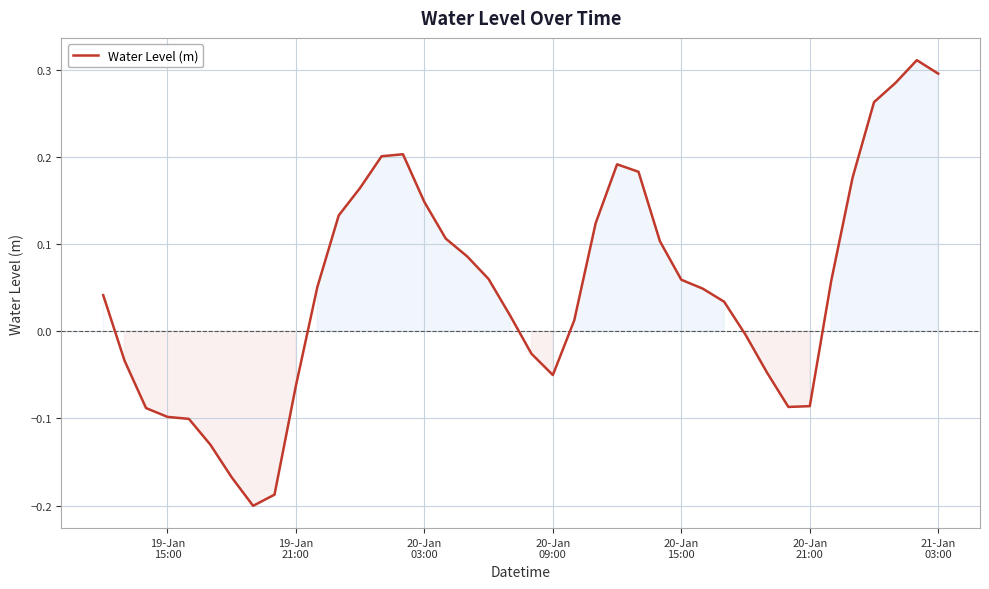

What is the difference between the maximum and minimum values?

0.5